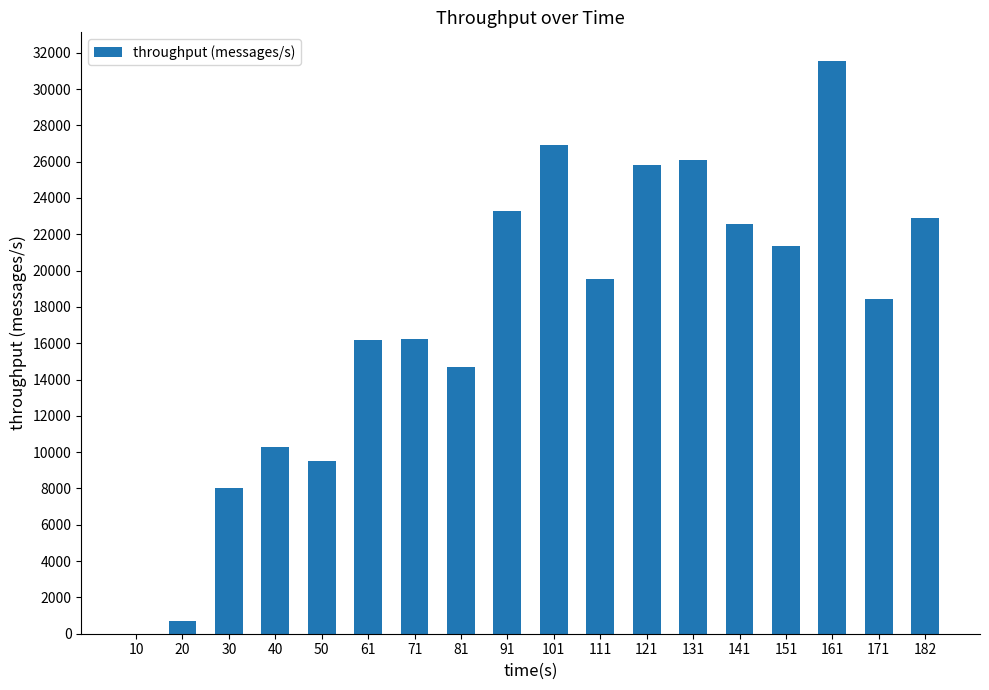

What is the change in value from 20 to 71?

+15553